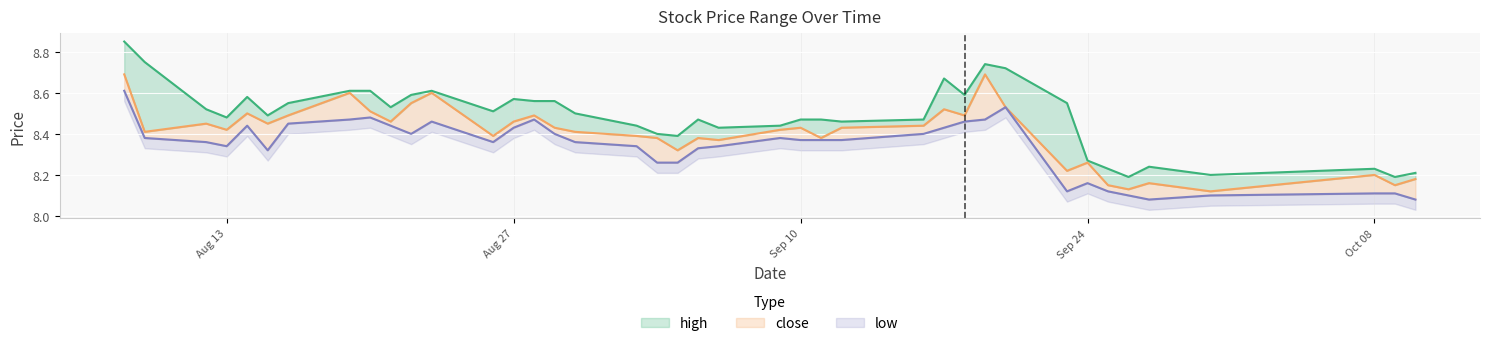

Is it true that low equals 8.4 at 2019-09-17?

True